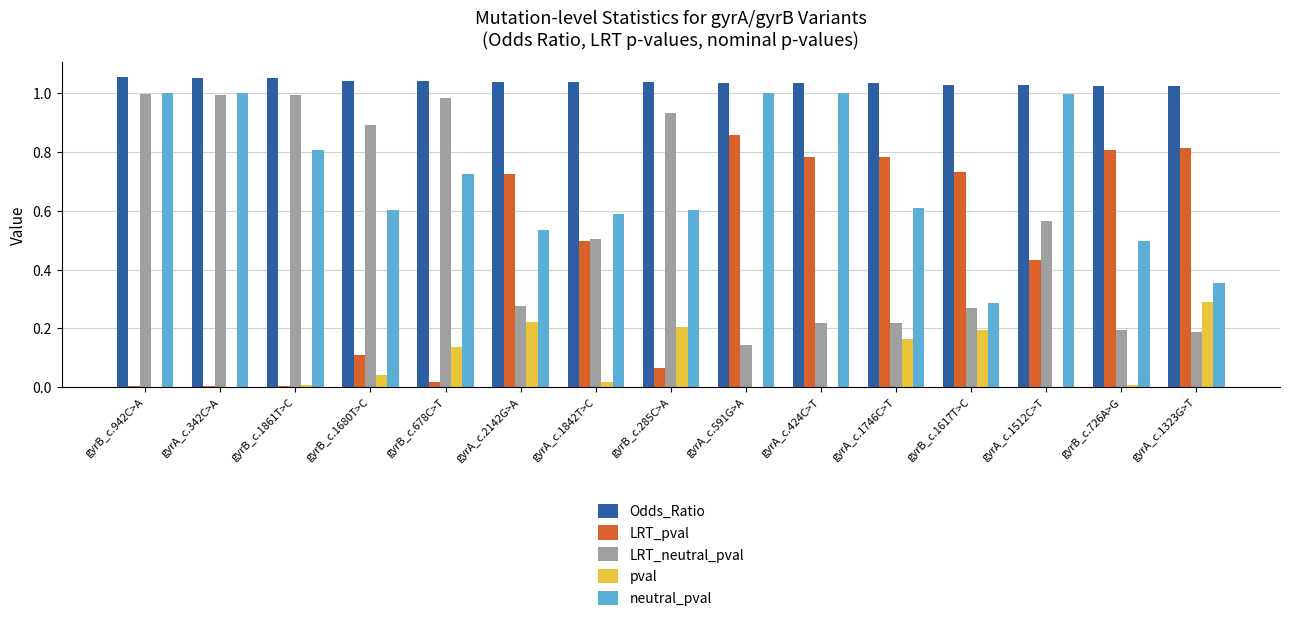

Is the value of Odds_Ratio at gyrB_c.1617T>C greater than the value of LRT_pval at gyrB_c.1617T>C?

Yes